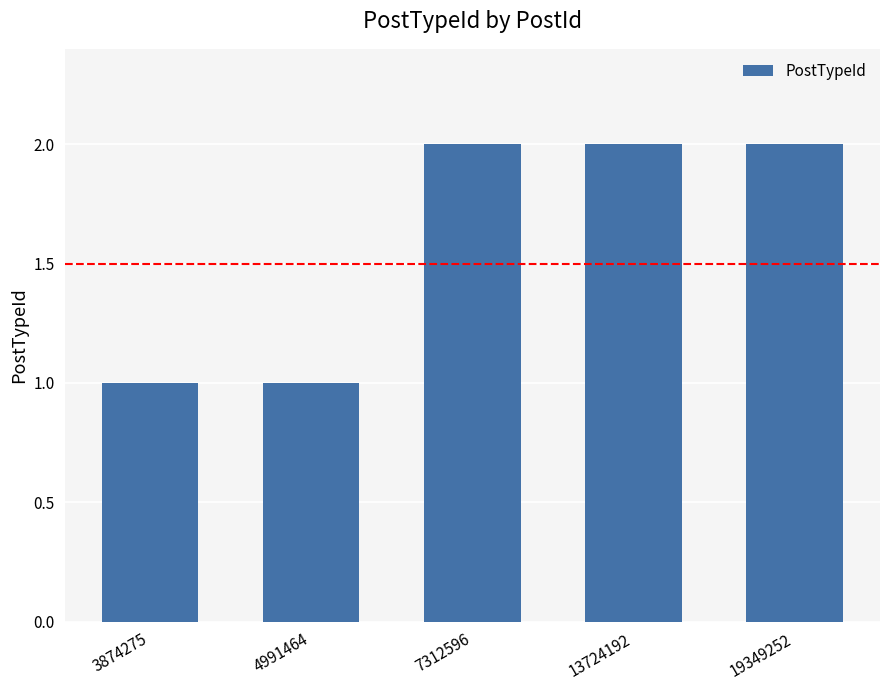

What is the difference between the second highest and second lowest values?

1